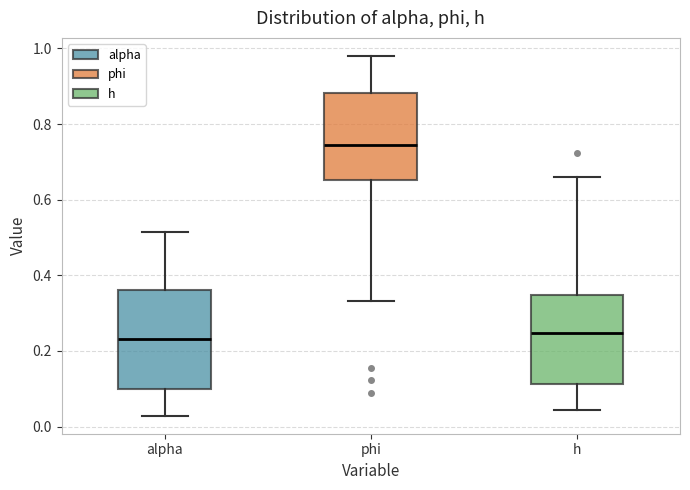

Which box's median line is the highest?

phi